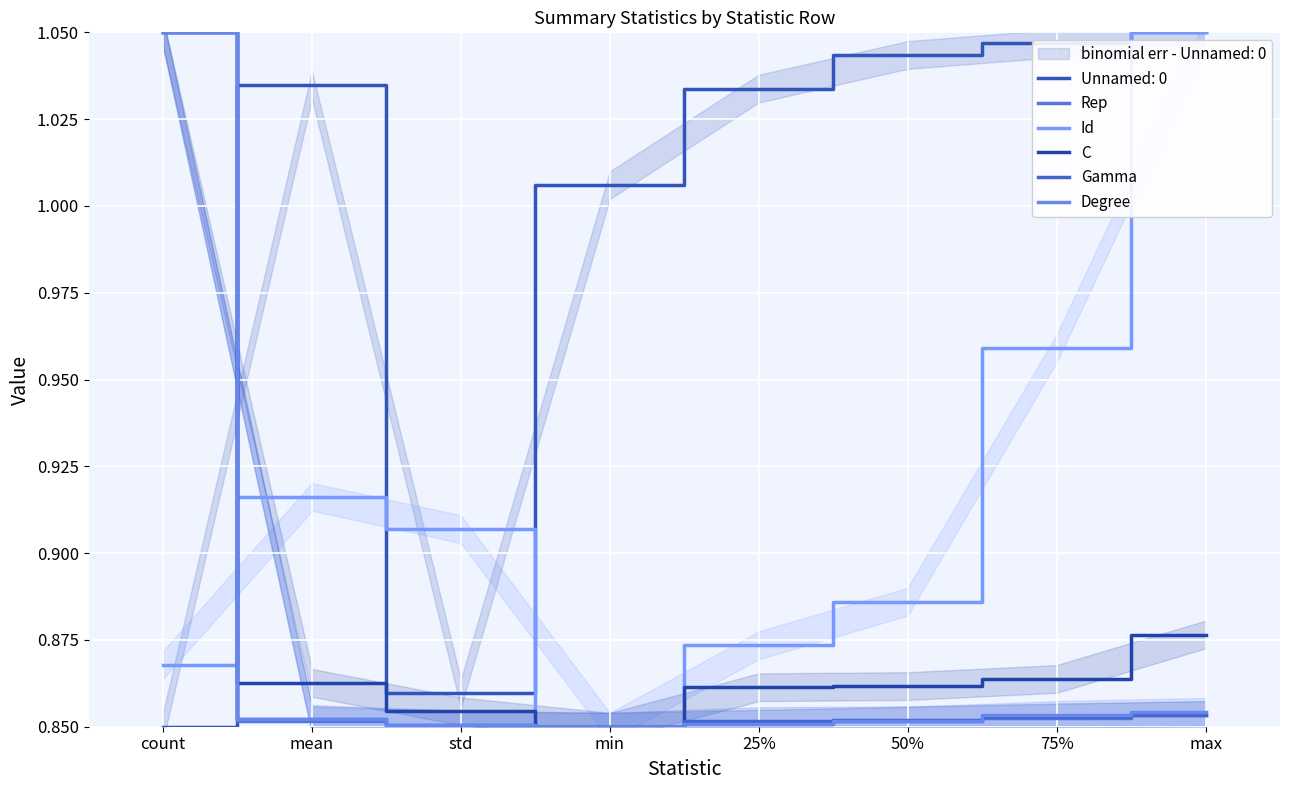

Between 25% and 75%, which is larger?

75%